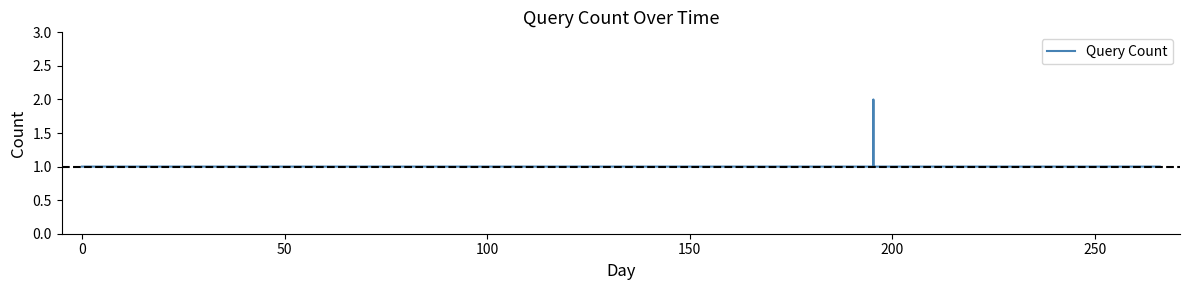

True or false: there are more than 2 points higher than both neighbors.

False